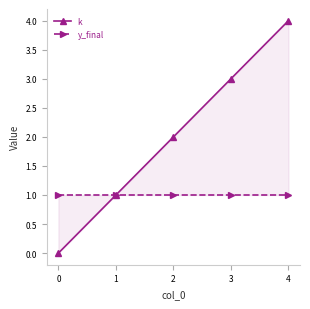

At how many categories does at least one series exceed 3?

1